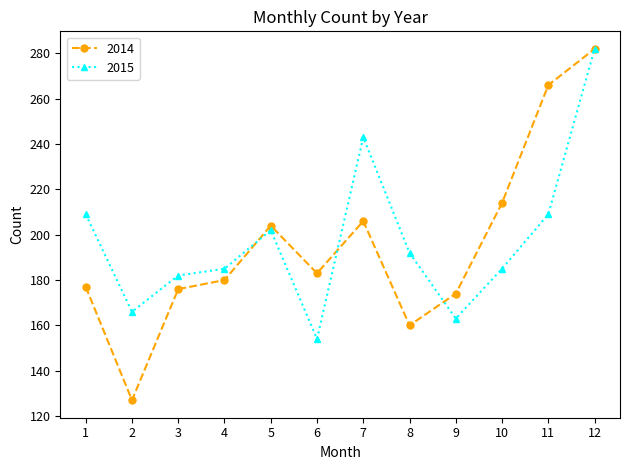

True or false: 2015 has a value of 154 at 6.

True